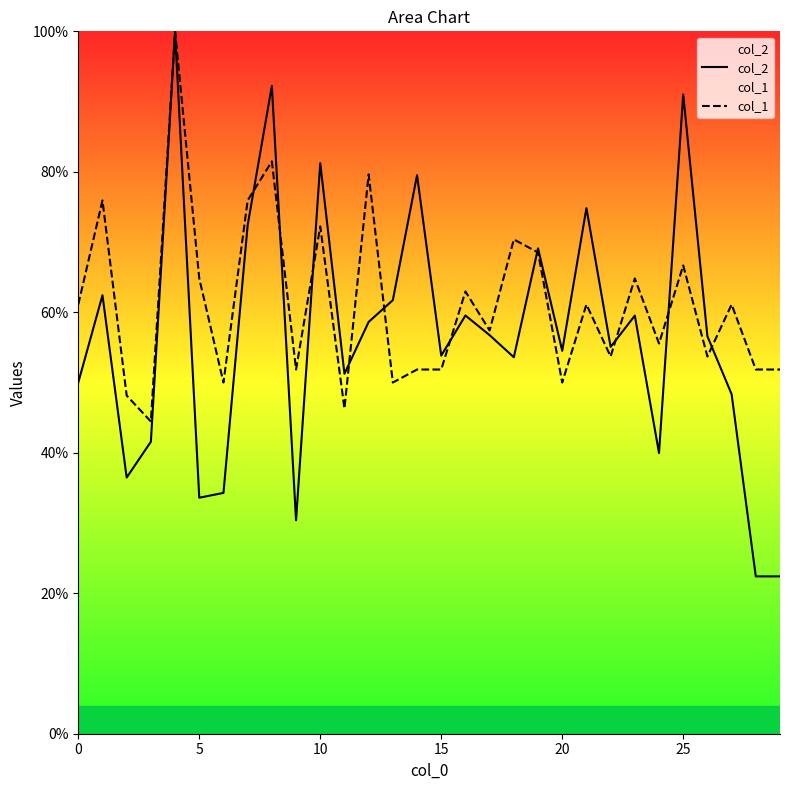

At how many categories does at least one series exceed 31?

30